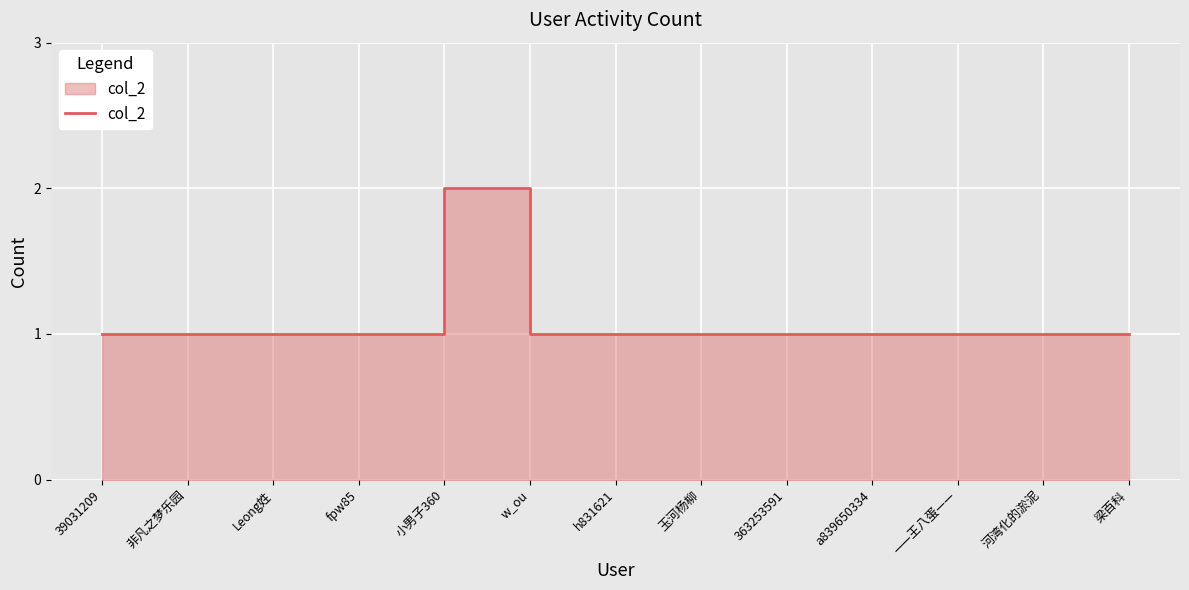

Is it true that the value at h831621 is 1?

True